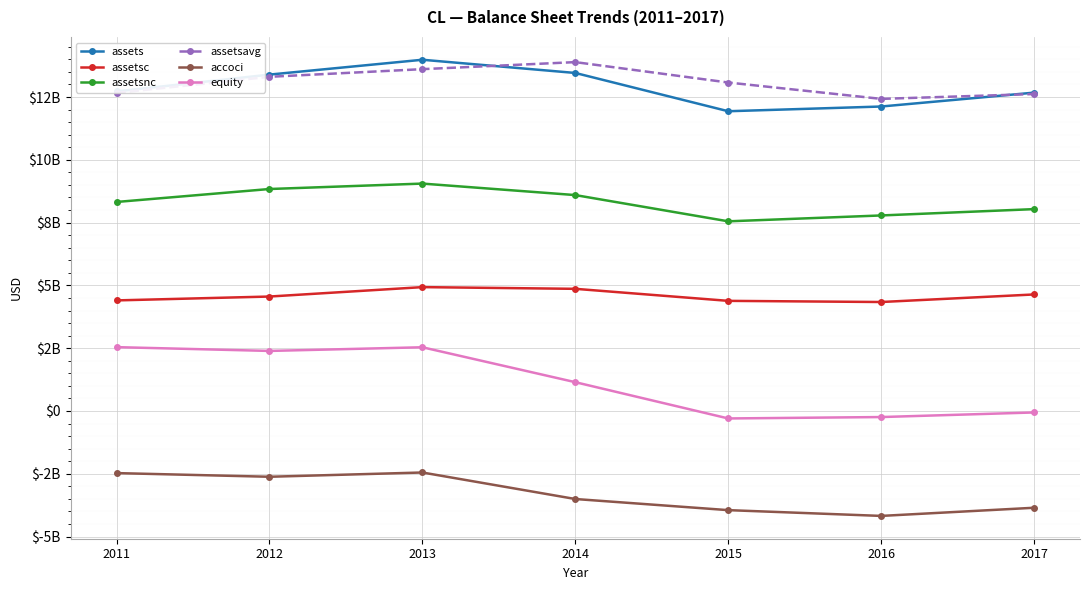

What is the spread (max minus min) of values at 2017?

16531000000